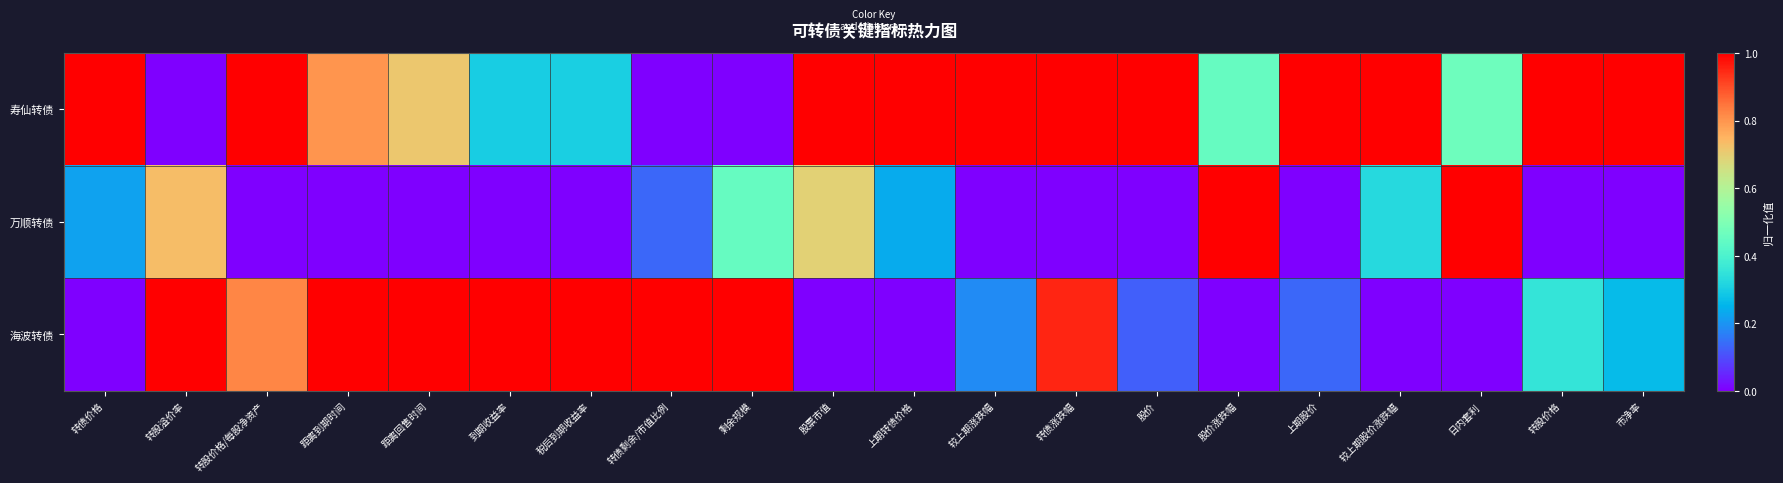

What is the spread (max minus min) of values at 股票市值?

1.0